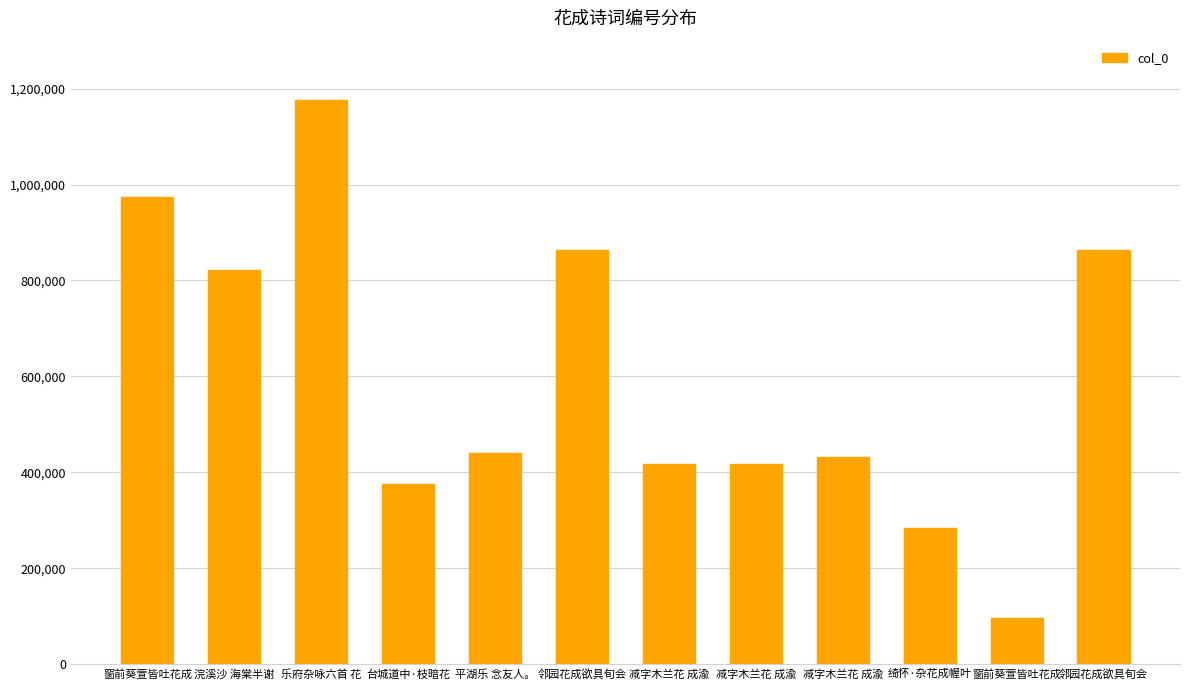

Count the number of data series in this chart.

1